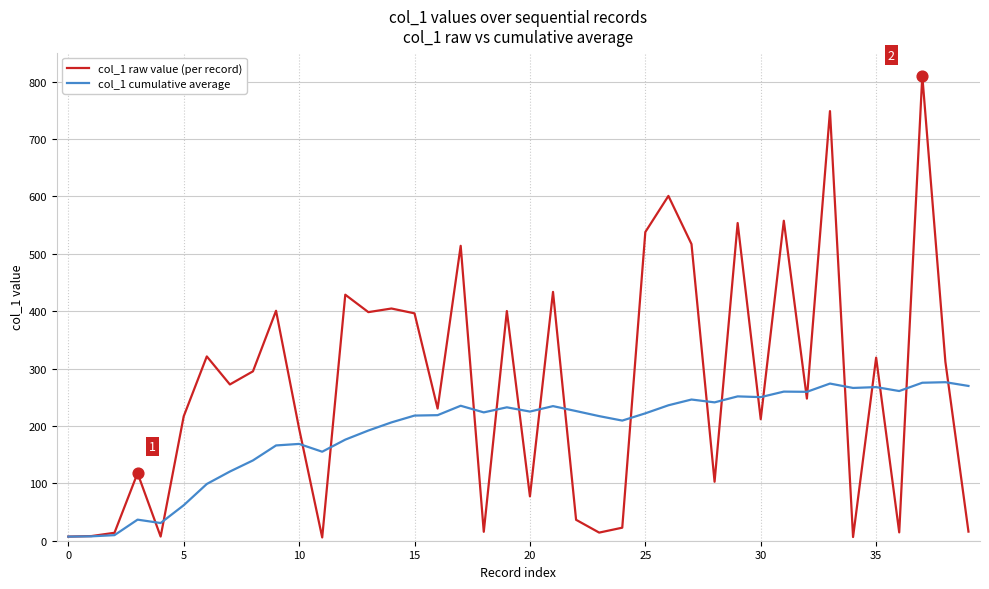

Which series has the largest total across all categories?

col_1 raw value (per record)